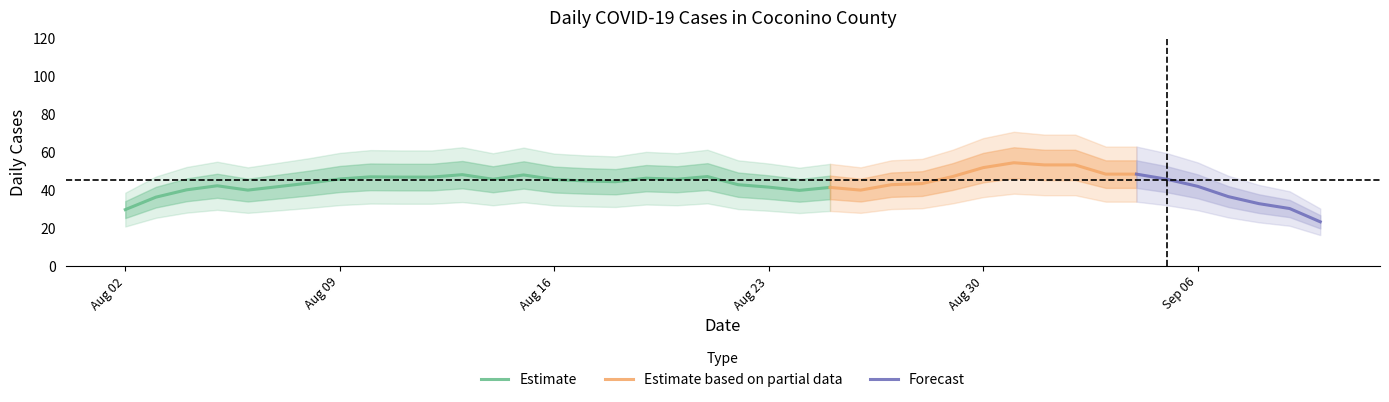

Count the number of values greater than 47.

19